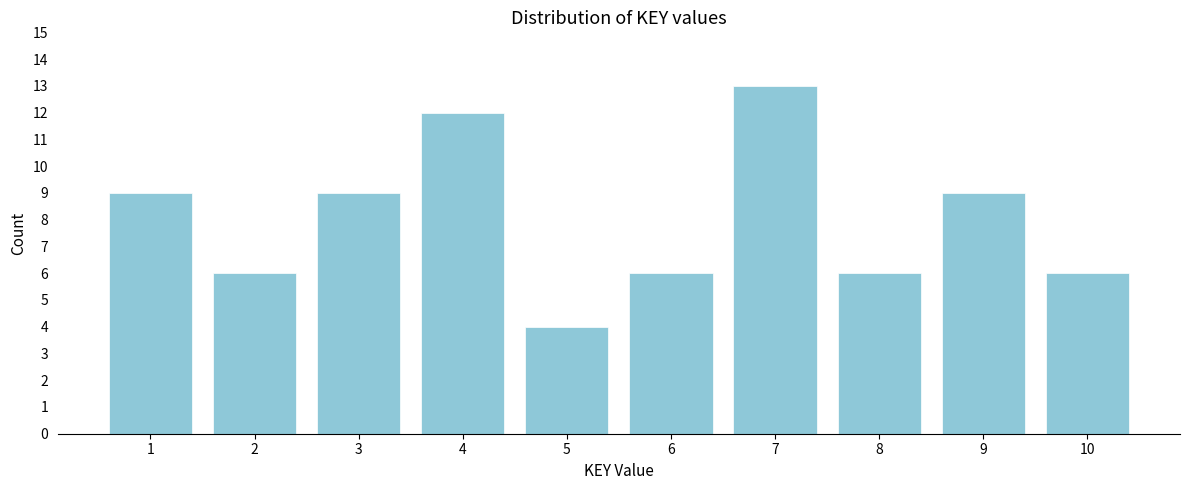

Reading right to left, transcribe all the data shown in this chart.

10=6	9=9	8=6	7=13	6=6	5=4	4=12	3=9	2=6	1=9